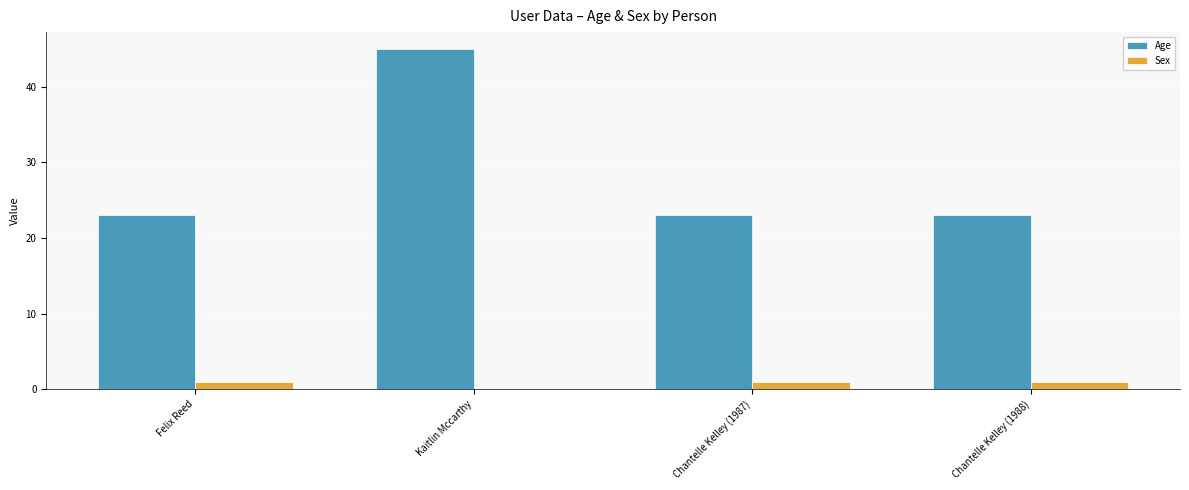

Count the number of data series in this chart.

2